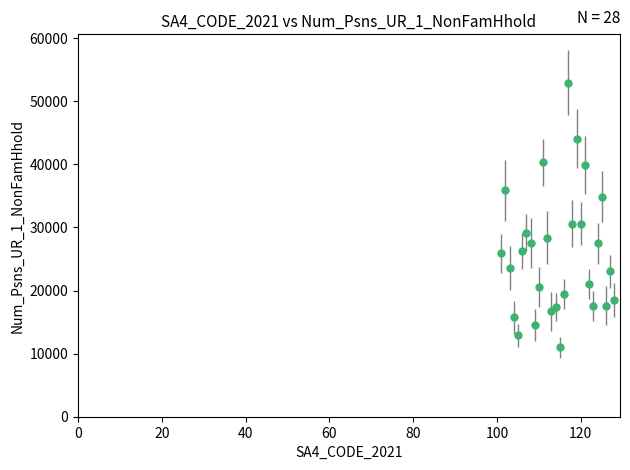

What is the sum of all values?

723719